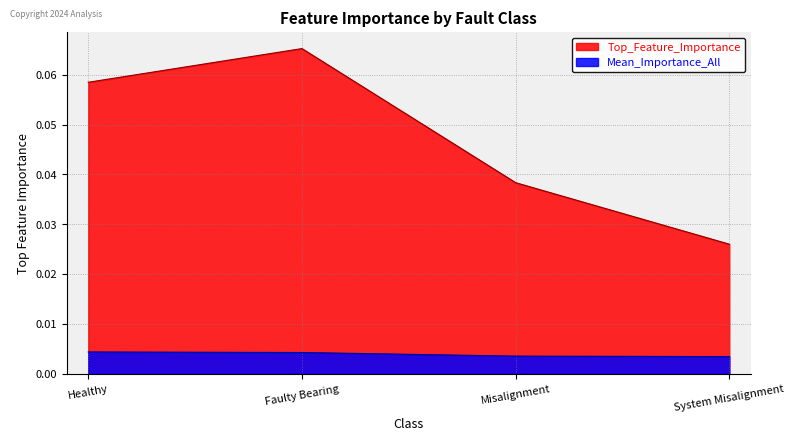

What position from the left is System Misalignment?

4